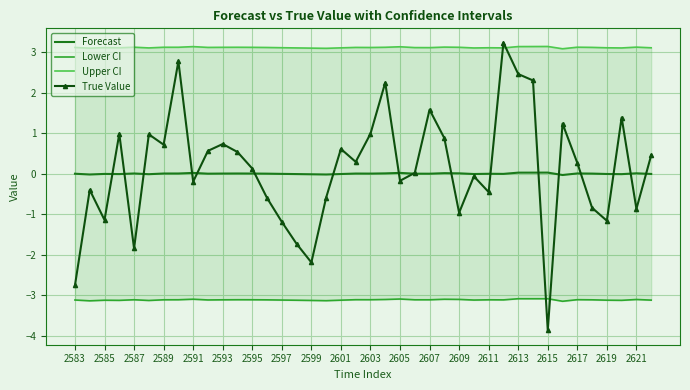

Is it true that True Value equals 0.4 at 2593?

False